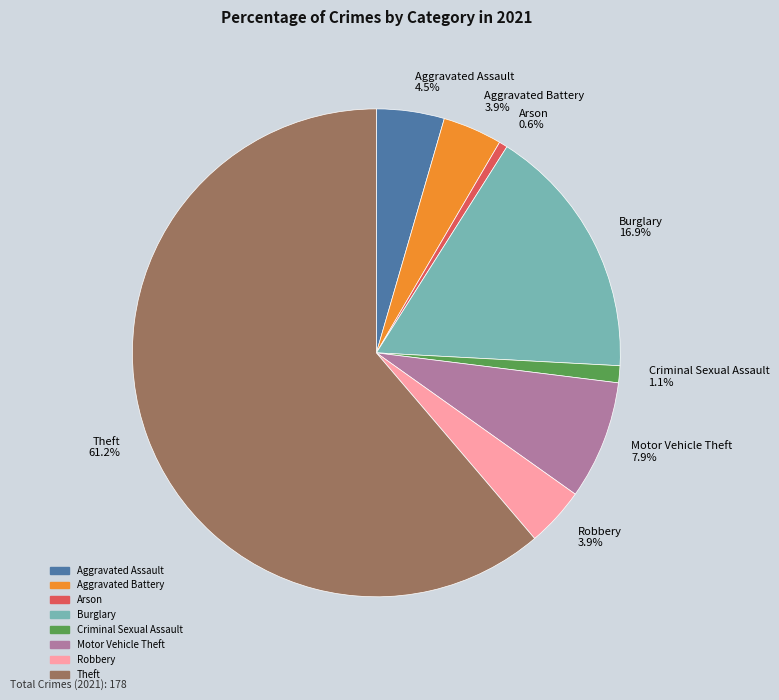

Which has a higher value, Motor Vehicle Theft 7.9% or Aggravated Battery 3.9%?

Motor Vehicle Theft 7.9%